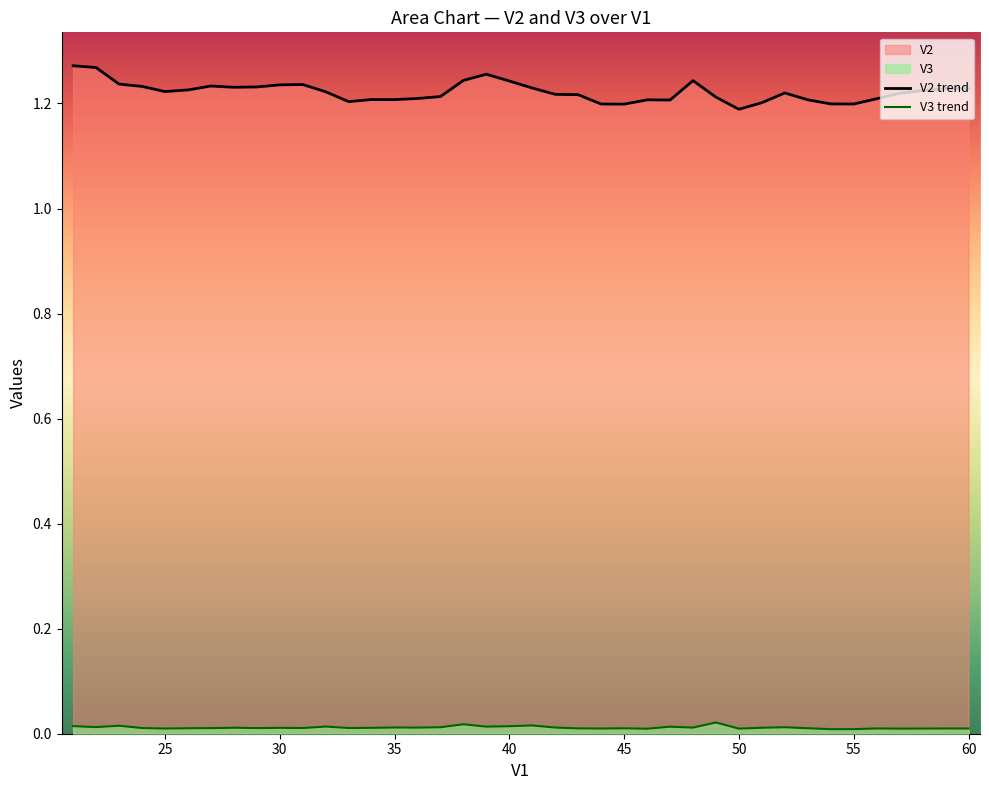

Reading right to left, transcribe all the data shown in this chart.

V2: 1.2	1.2	1.2	1.2	1.2	1.2	1.2	1.2	1.2	1.2	1.2	1.2	1.2	1.2	1.2	1.2	1.2	1.2	1.2	1.2	1.2	1.3	1.2	1.2	1.2	1.2	1.2	1.2	1.2	1.2	1.2	1.2	1.2	1.2	1.2	1.2	1.2	1.2	1.3	1.3
V3: 0.0	0.0	0.0	0.0	0.0	0.0	0.0	0.0	0.0	0.0	0.0	0.0	0.0	0.0	0.0	0.0	0.0	0.0	0.0	0.0	0.0	0.0	0.0	0.0	0.0	0.0	0.0	0.0	0.0	0.0	0.0	0.0	0.0	0.0	0.0	0.0	0.0	0.0	0.0	0.0